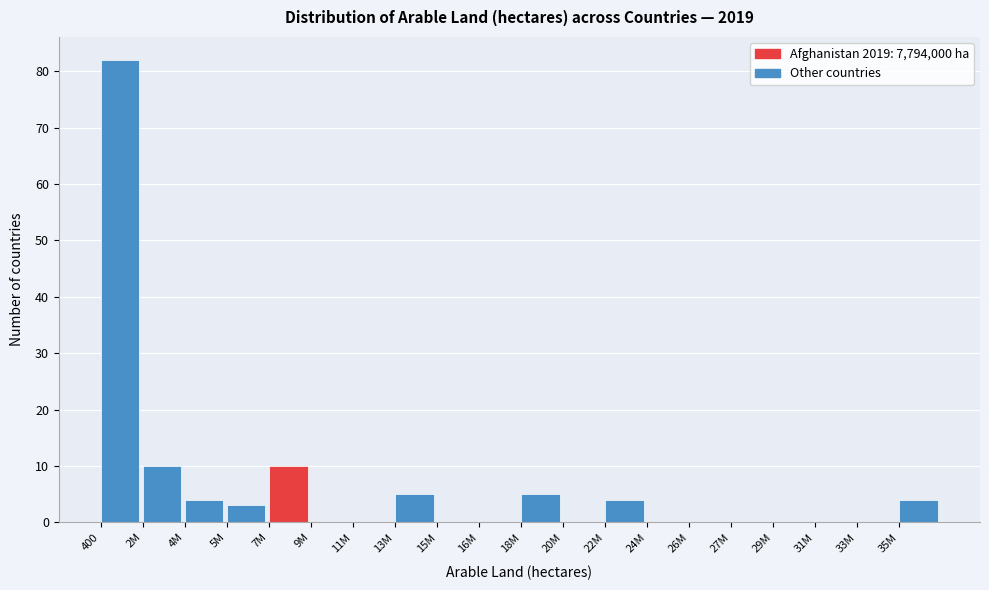

Reading left to right, list all the values displayed in this chart.

400=82	2M=10	4M=4	5M=3	7M=10	9M=0	11M=0	13M=5	15M=0	16M=0	18M=5	20M=0	22M=4	24M=0	26M=0	27M=0	29M=0	31M=0	33M=0	35M=4